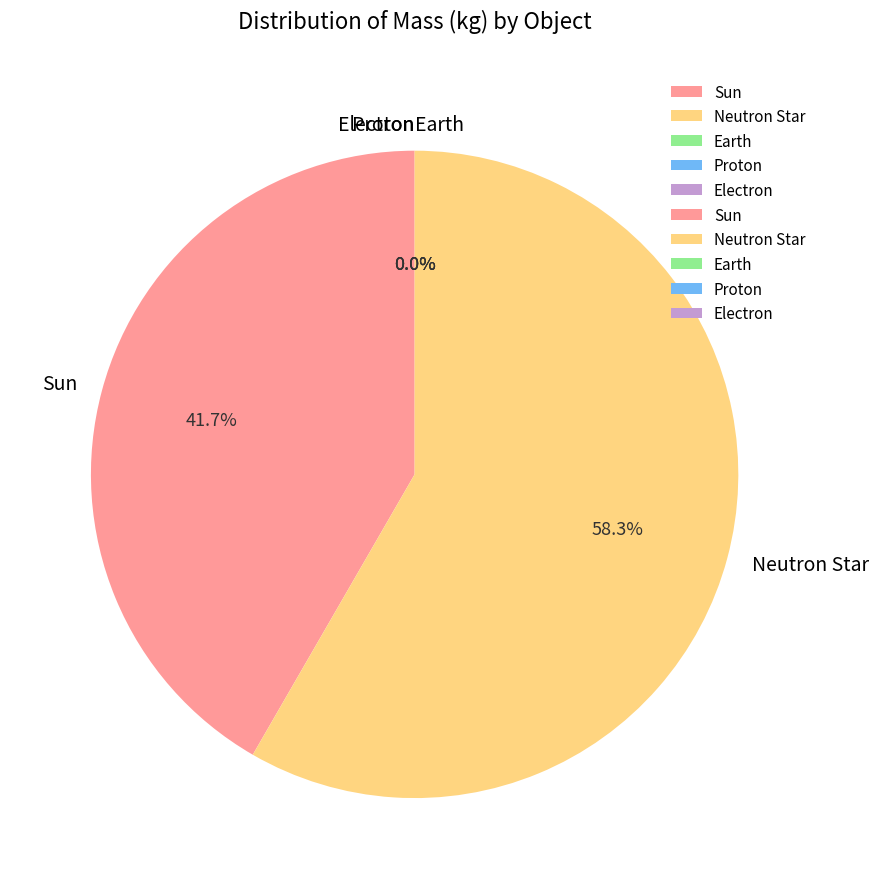

Which has a higher value, Proton or Electron?

Proton